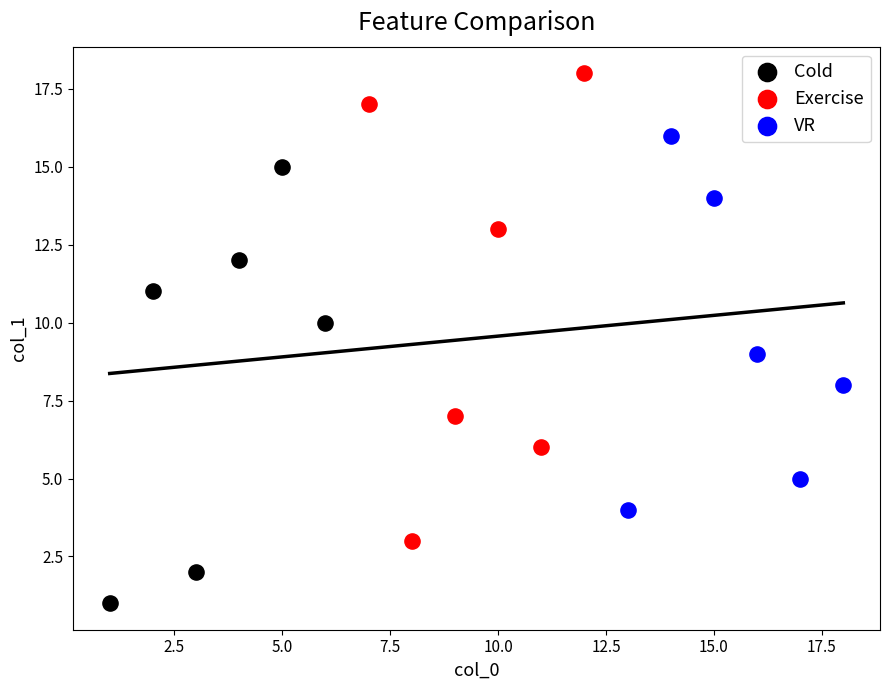

Which series has the largest Y range (max minus min)?

Exercise